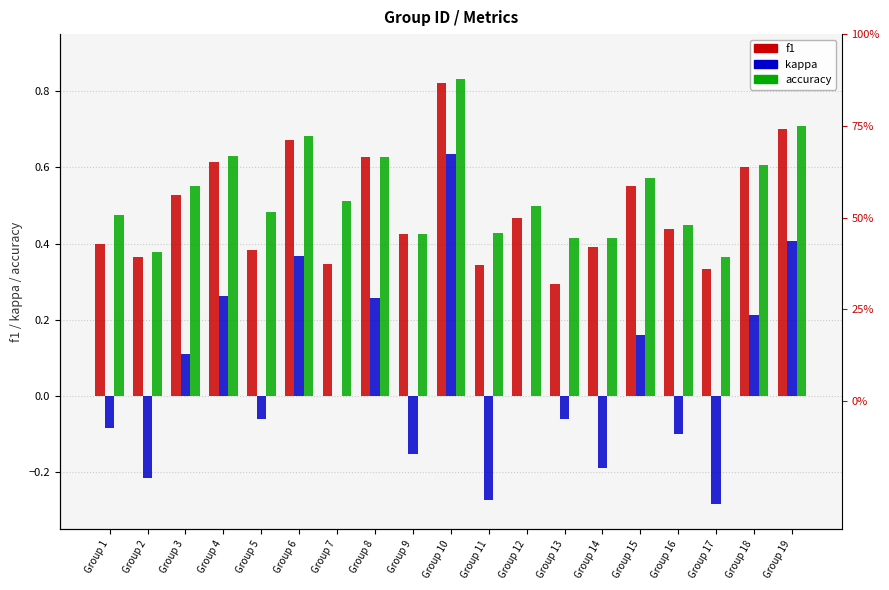

What is the minimum value shown in the chart?

-0.3